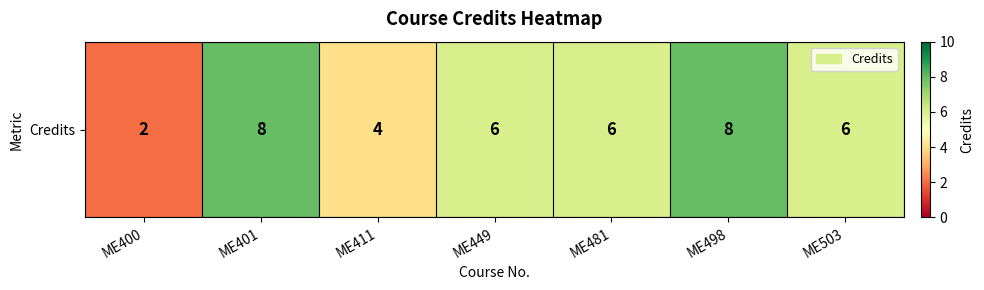

What is the ratio of the value at ME401 to the value at ME481?

1.3